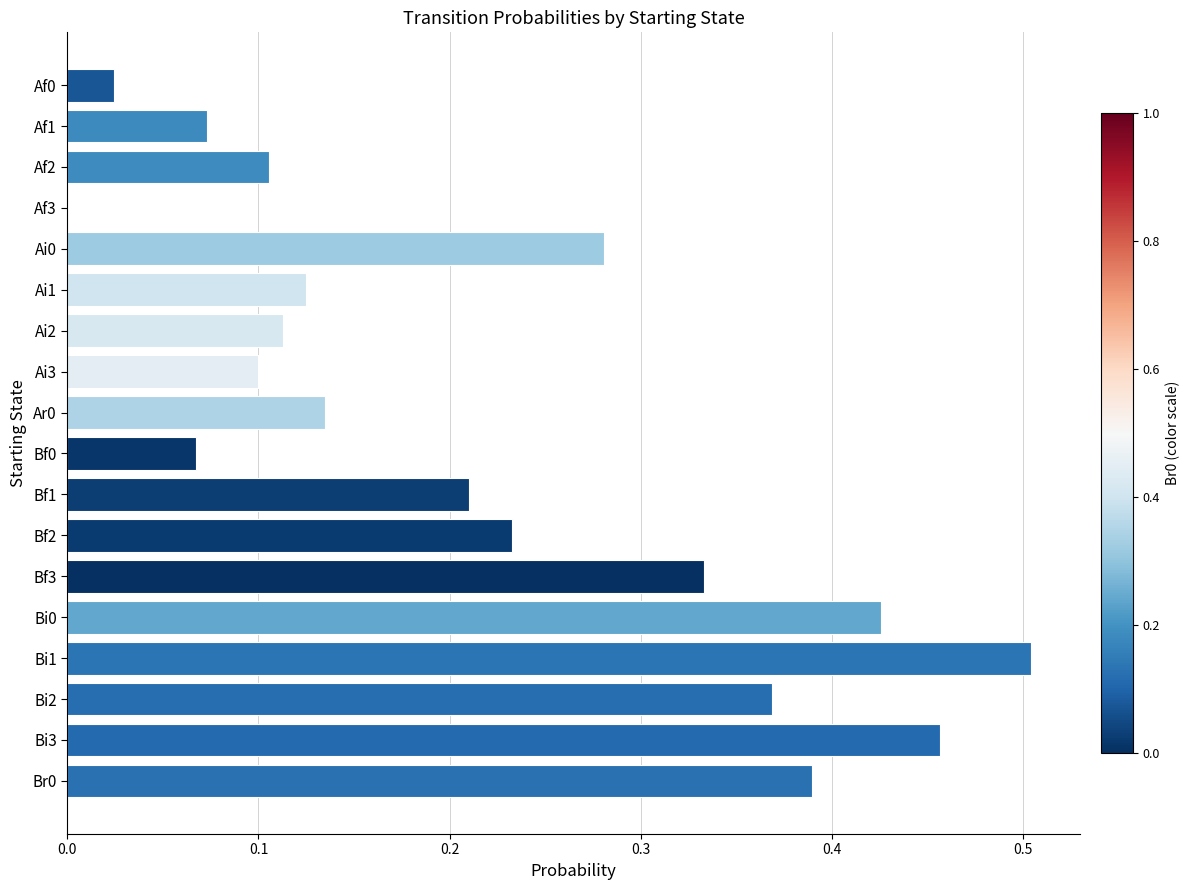

Count the number of categories in the chart.

18